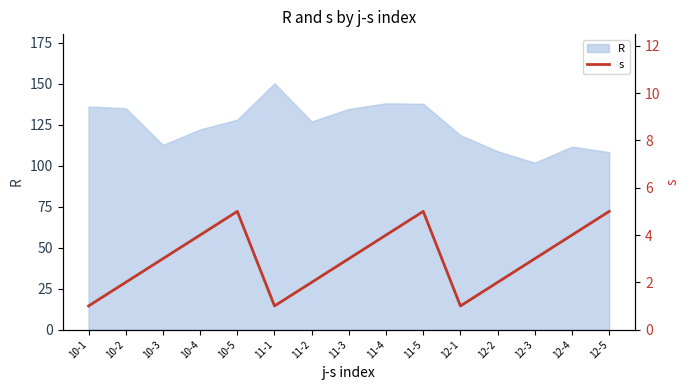

What is the minimum value for R?

101.8